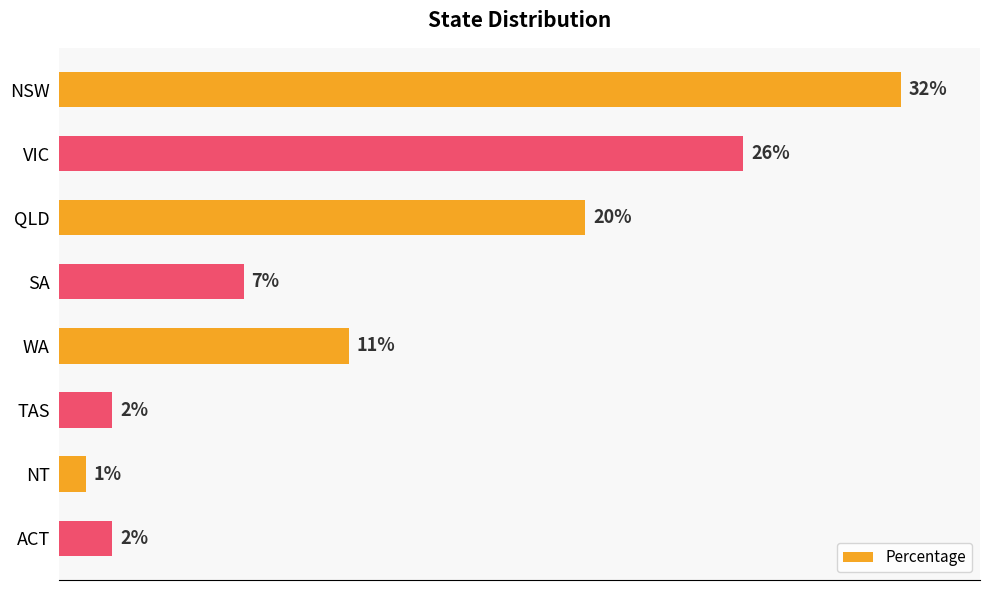

Which has a higher value, TAS or NT?

TAS